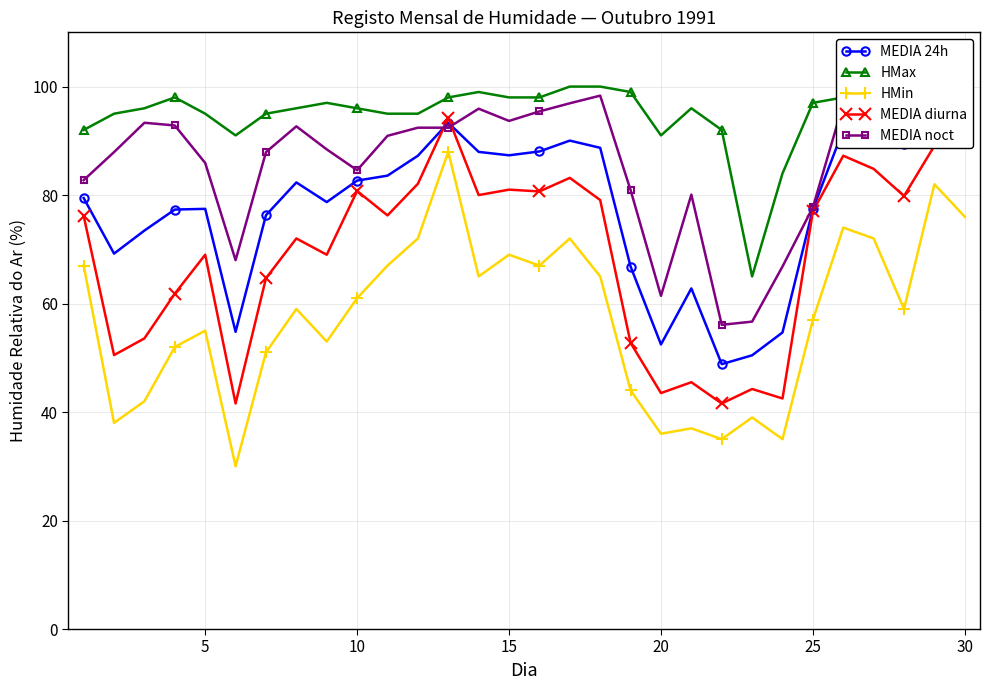

True or false: MEDIA diurna has a value of 80.8 at 10.

True